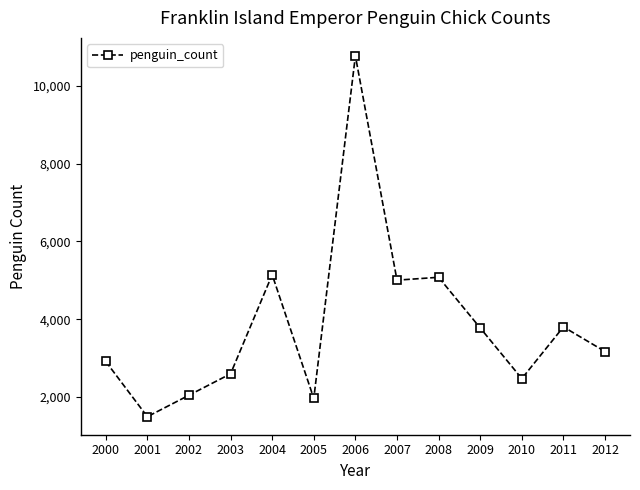

At which category does the chart reach its peak across all series?

2006